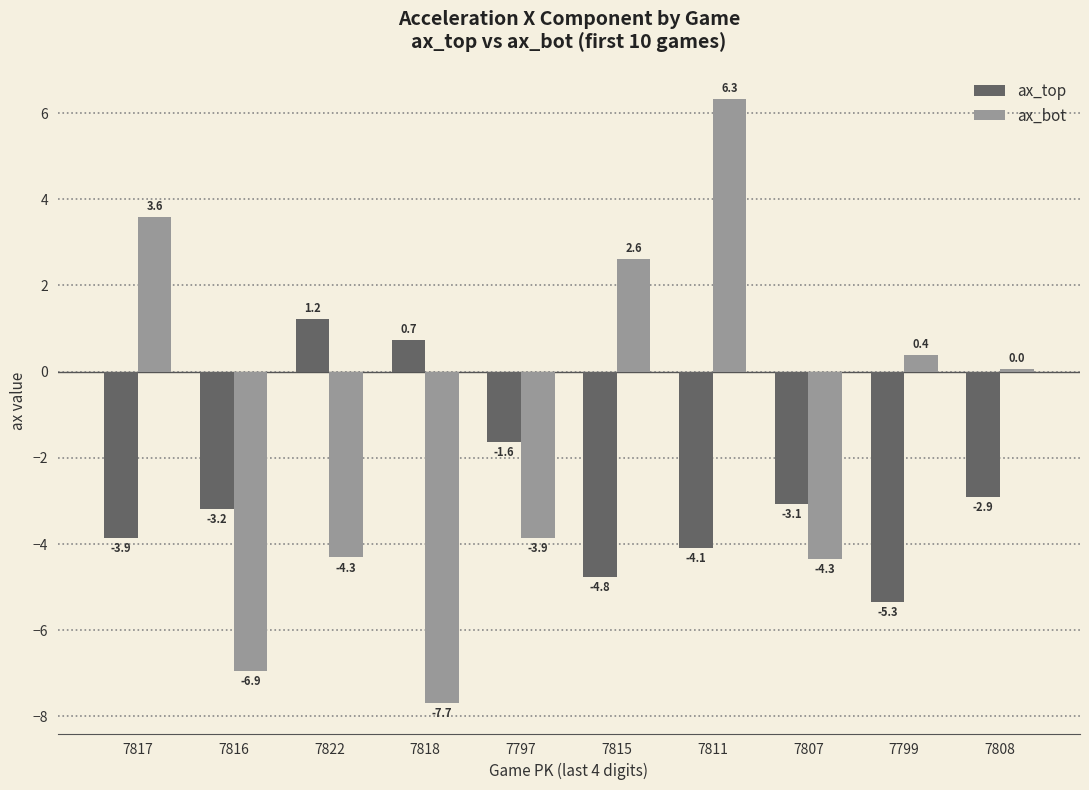

Does the chart contain stacked bars?

No